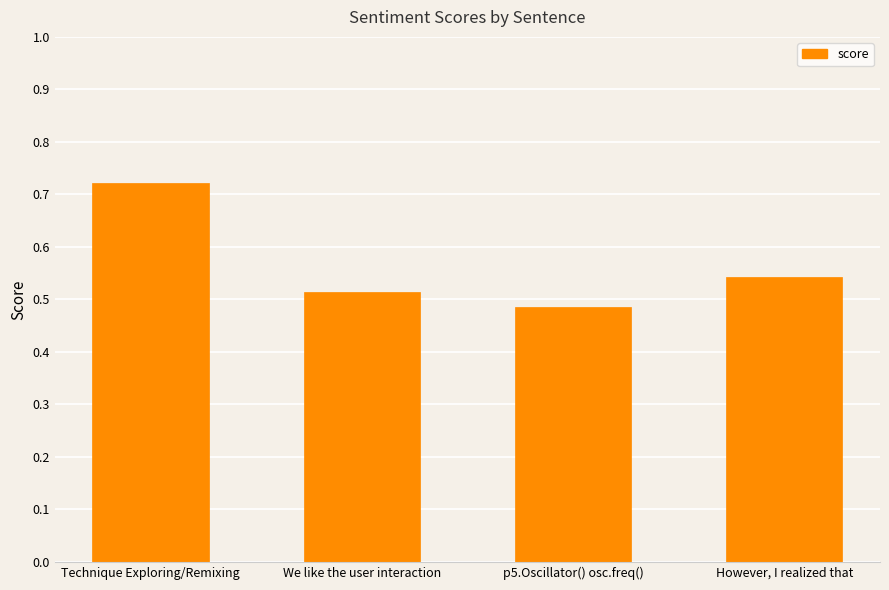

The value at Technique Exploring/Remixing is 0.5. True or false?

False